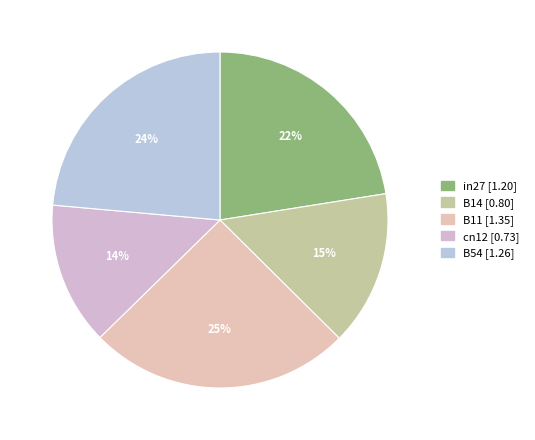

To the nearest percent, what is the difference between the B54 and cn12 slice percentages?

10%